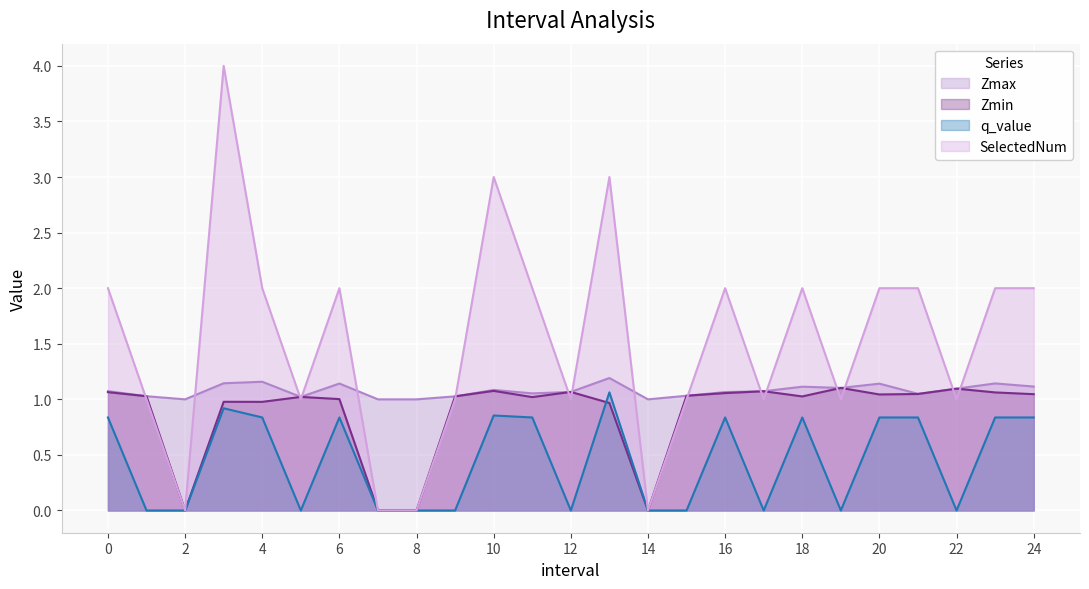

Reading right to left, extract all data points from this chart.

Zmax: 1.1	1.1	1.1	1.0	1.1	1.1	1.1	1.1	1.1	1.0	1.0	1.2	1.1	1.1	1.1	1.0	1.0	1.0	1.1	1.0	1.2	1.1	1.0	1.0	1.1
Zmin: 1.0	1.1	1.1	1.0	1.0	1.1	1.0	1.1	1.1	1.0	0.0	1.0	1.1	1.0	1.1	1.0	0.0	0.0	1.0	1.0	1.0	1.0	0.0	1.0	1.1
q_value: 0.8	0.8	-0.0	0.8	0.8	-0.0	0.8	-0.0	0.8	-0.0	0.0	1.1	-0.0	0.8	0.9	-0.0	0.0	0.0	0.8	-0.0	0.8	0.9	0.0	-0.0	0.8
SelectedNum: 2.0	2.0	1.0	2.0	2.0	1.0	2.0	1.0	2.0	1.0	0.0	3.0	1.0	2.0	3.0	1.0	0.0	0.0	2.0	1.0	2.0	4.0	0.0	1.0	2.0